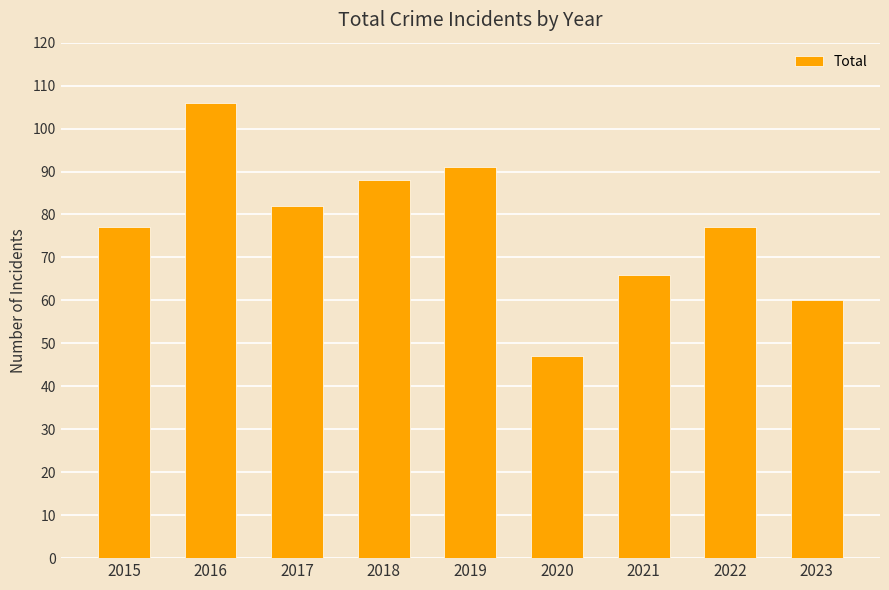

How many series are shown in this chart?

1